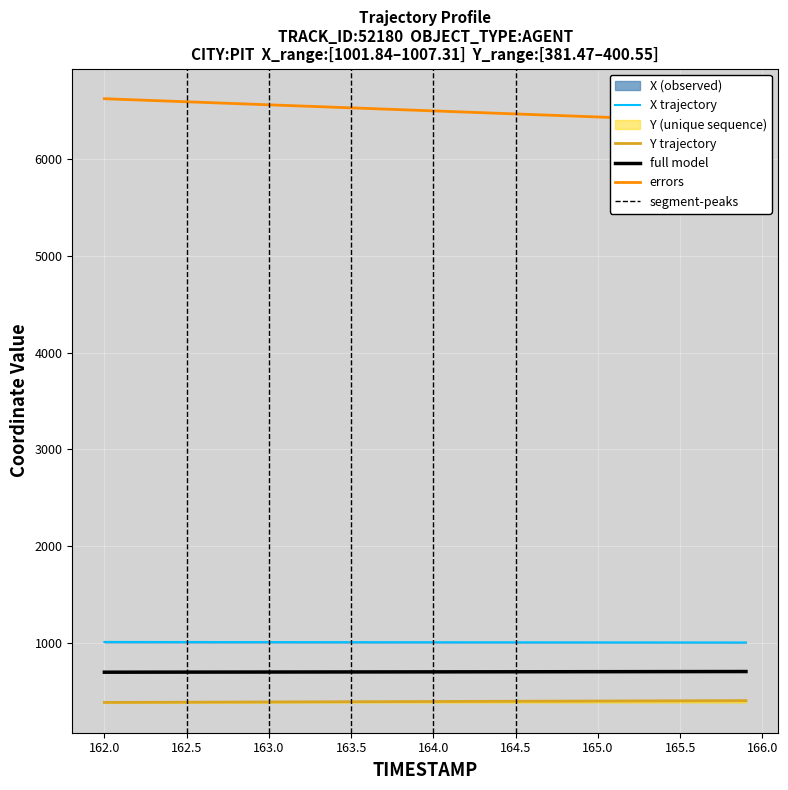

True or false: Y has more than 1 interior local peaks.

False